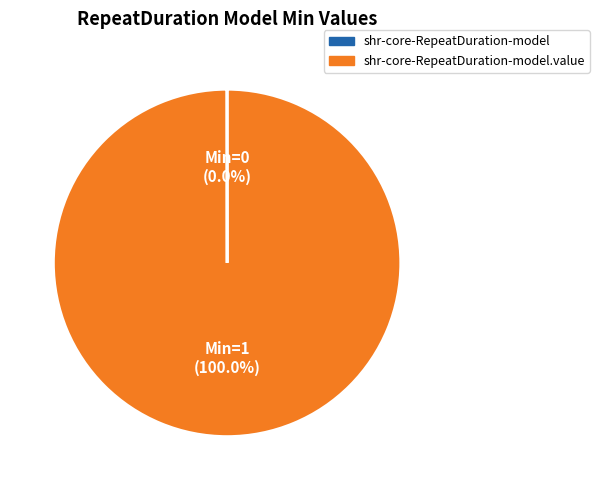

Does any single category account for the majority?

Yes